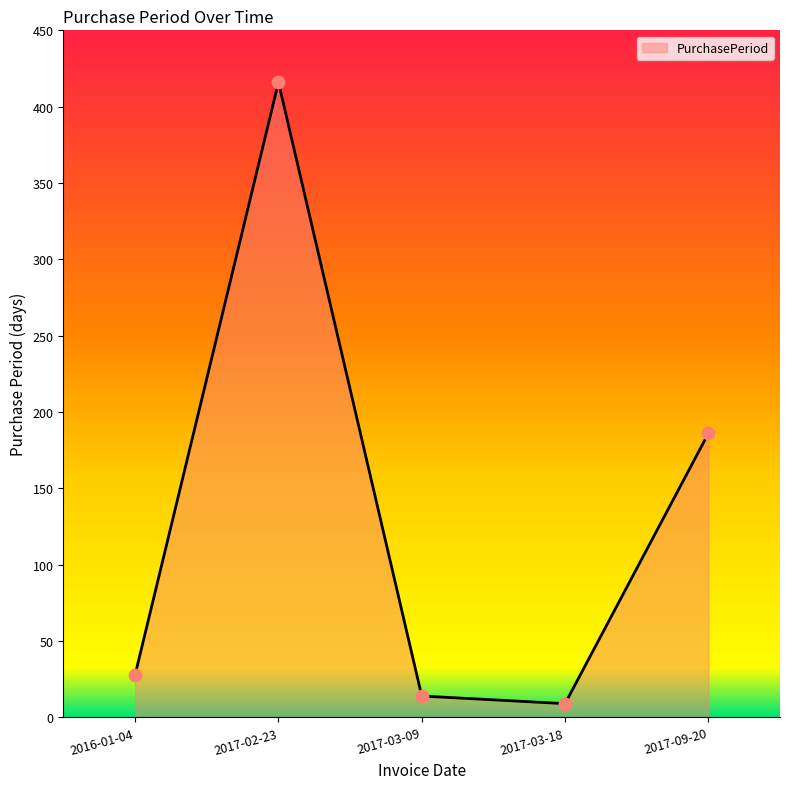

What is the change in value from 2016-01-04 to 2017-02-23?

+388